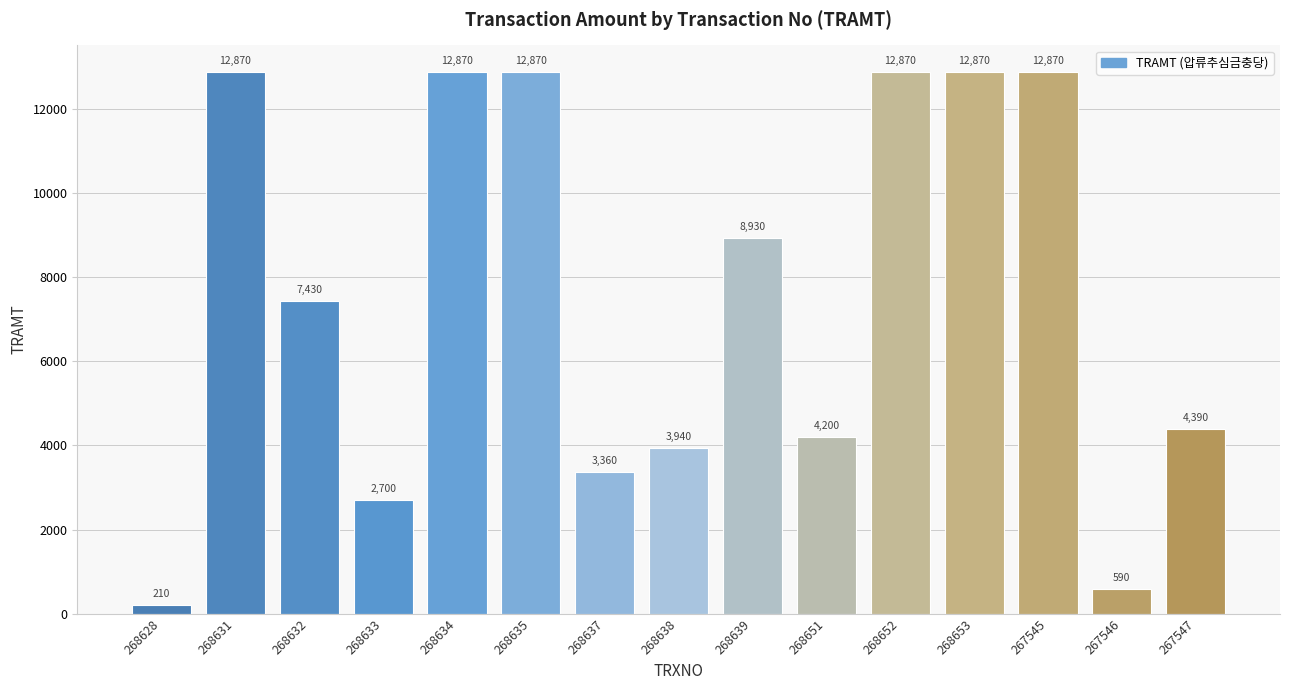

Reading left to right, list all the values displayed in this chart.

268628=210	268631=12870	268632=7430	268633=2700	268634=12870	268635=12870	268637=3360	268638=3940	268639=8930	268651=4200	268652=12870	268653=12870	267545=12870	267546=590	267547=4390